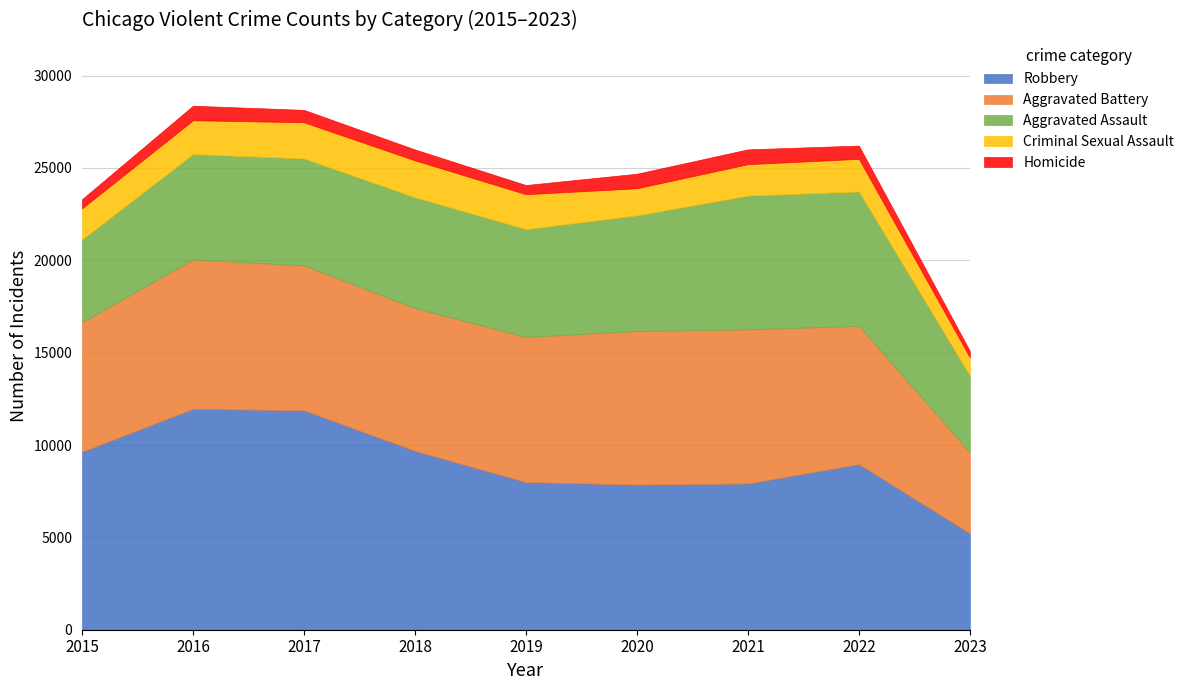

What is the value of the Aggravated Battery point at the 9th from the left?

4387